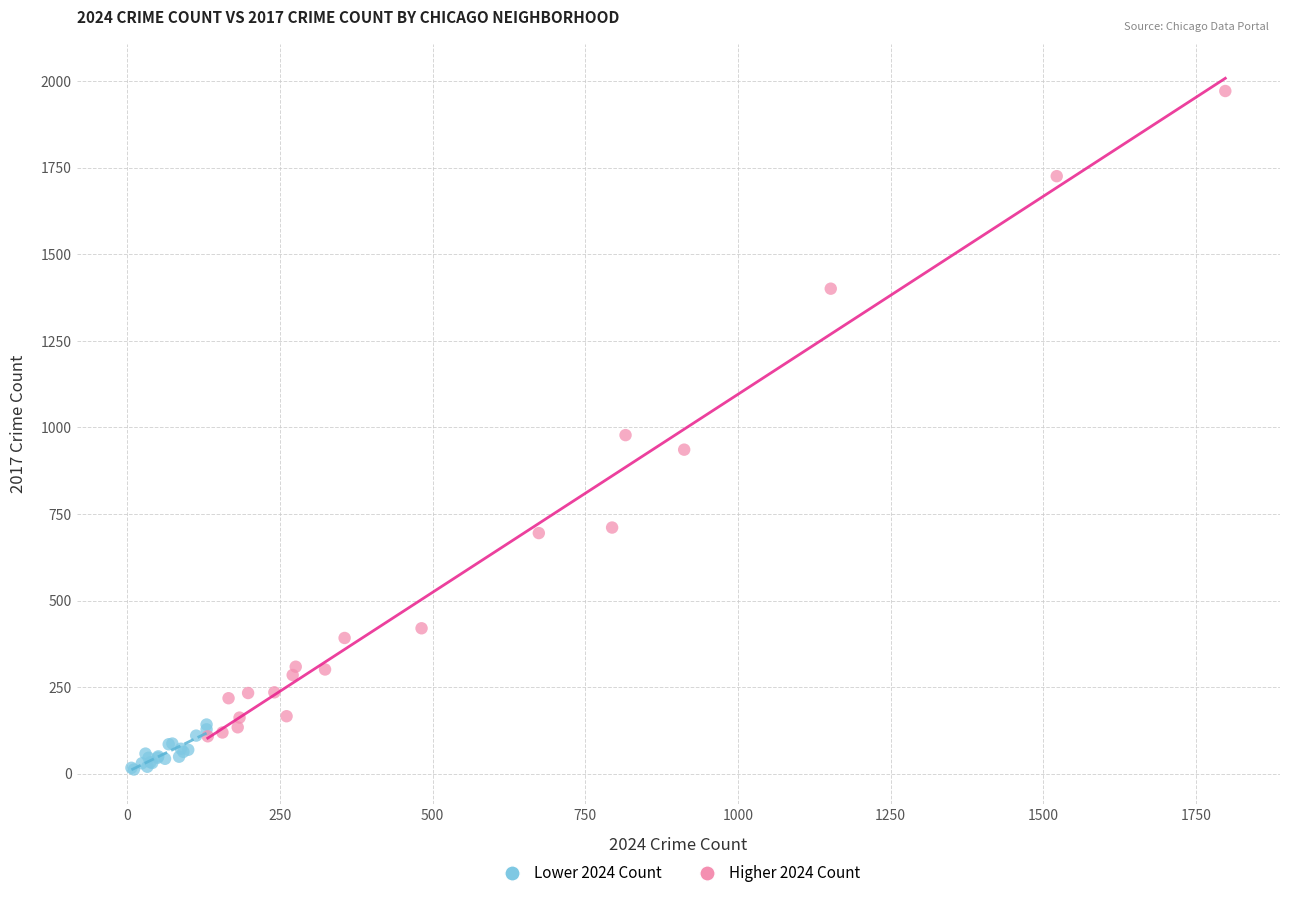

Which series contains the highest Y value?

Higher 2024 Count